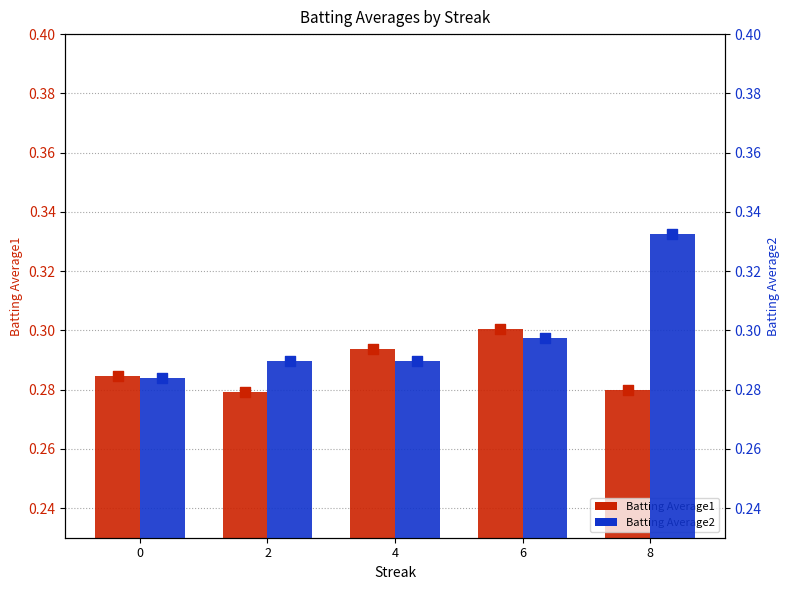

At which category is the sum across all series the highest?

8